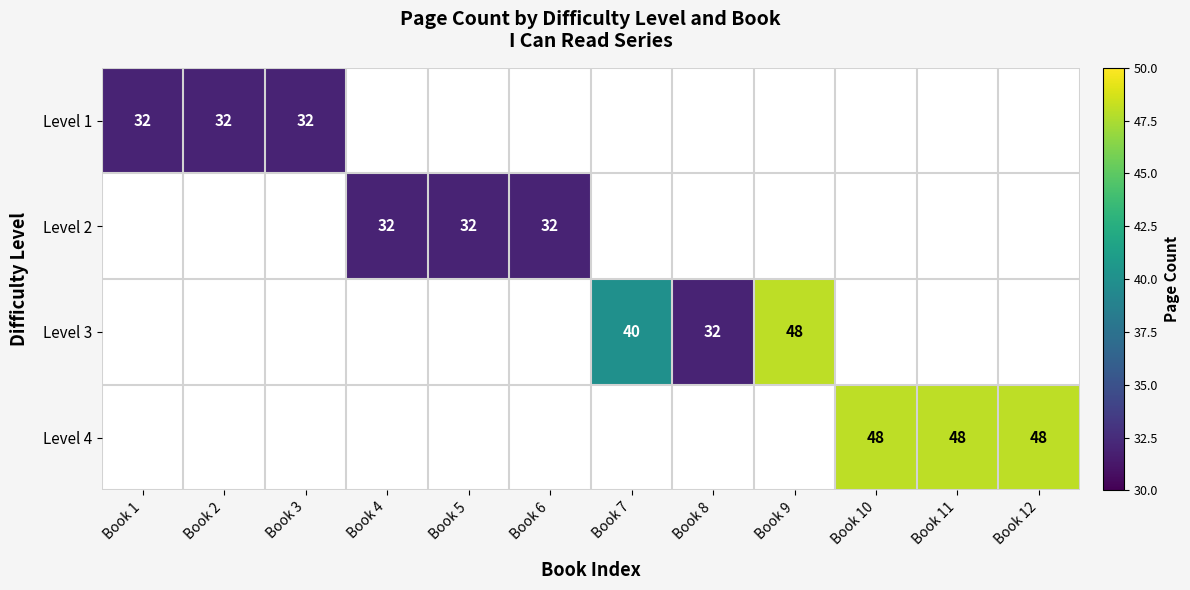

Between Book 4 and Book 10, which is larger?

Book 10